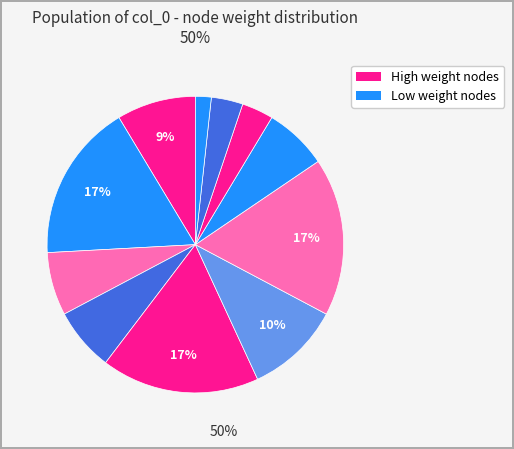

How many segments does this pie chart have?

11